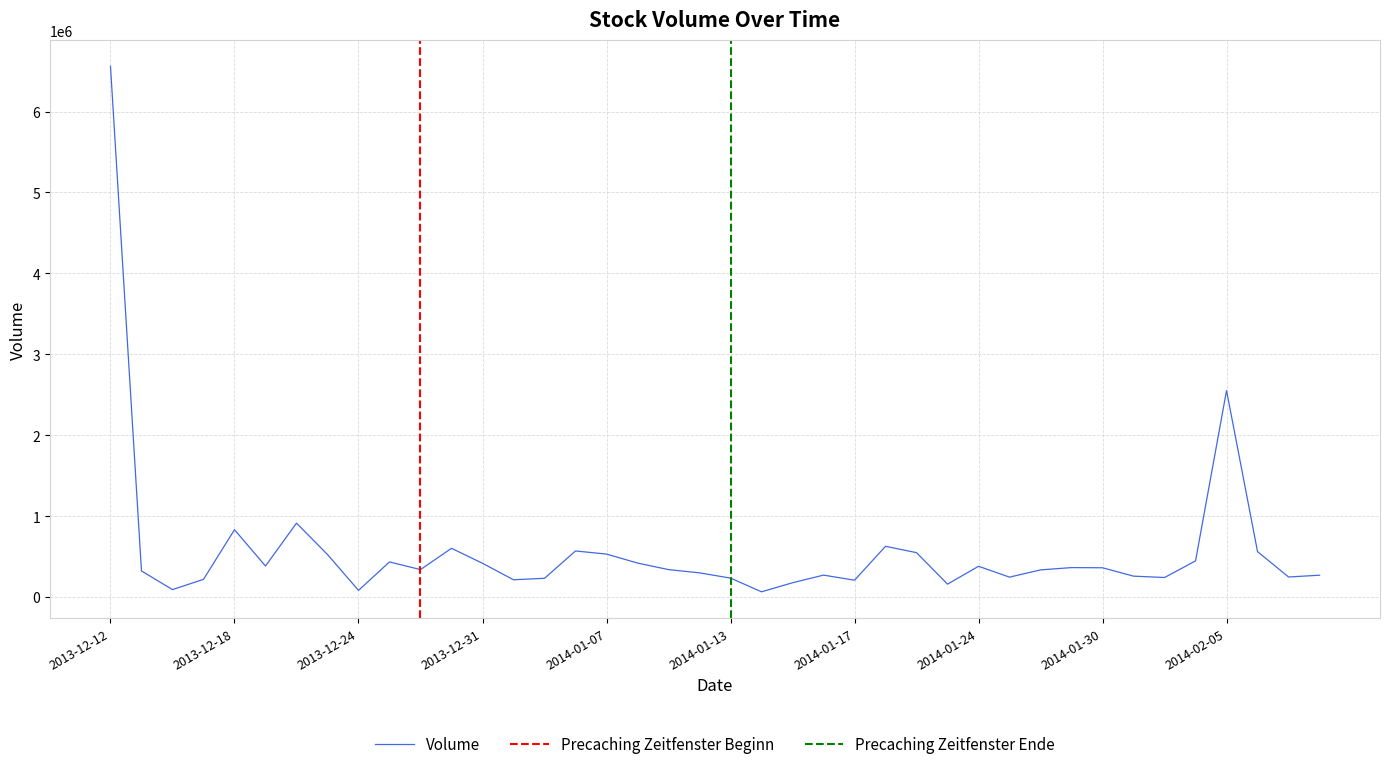

What is the sum of all values?

22866000